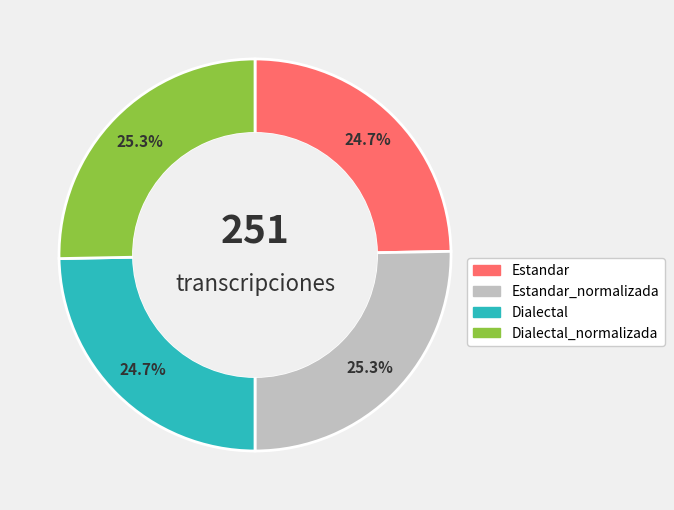

Does any single category account for the majority?

No